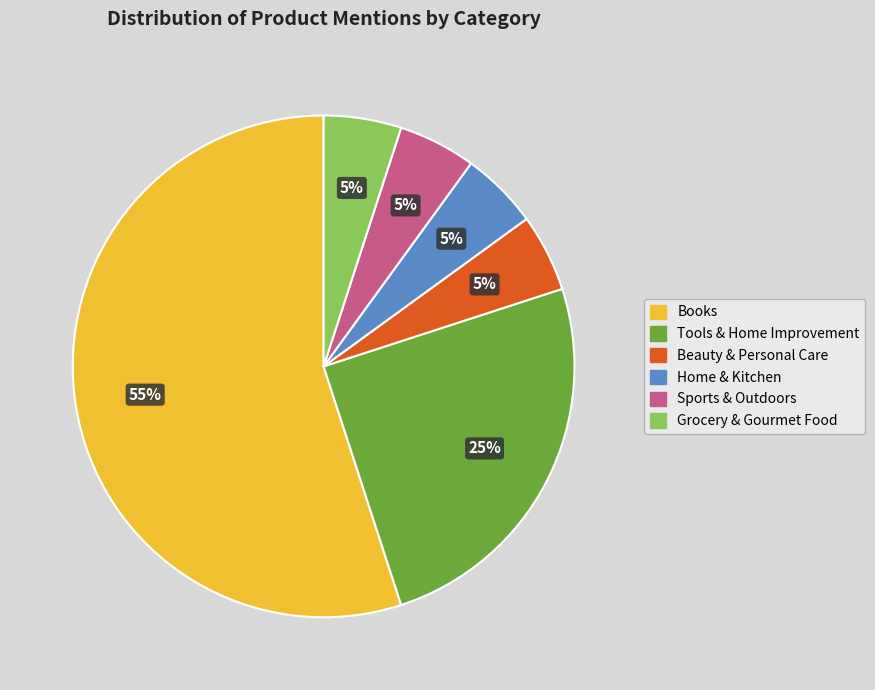

Is there a majority slice in this chart?

Yes